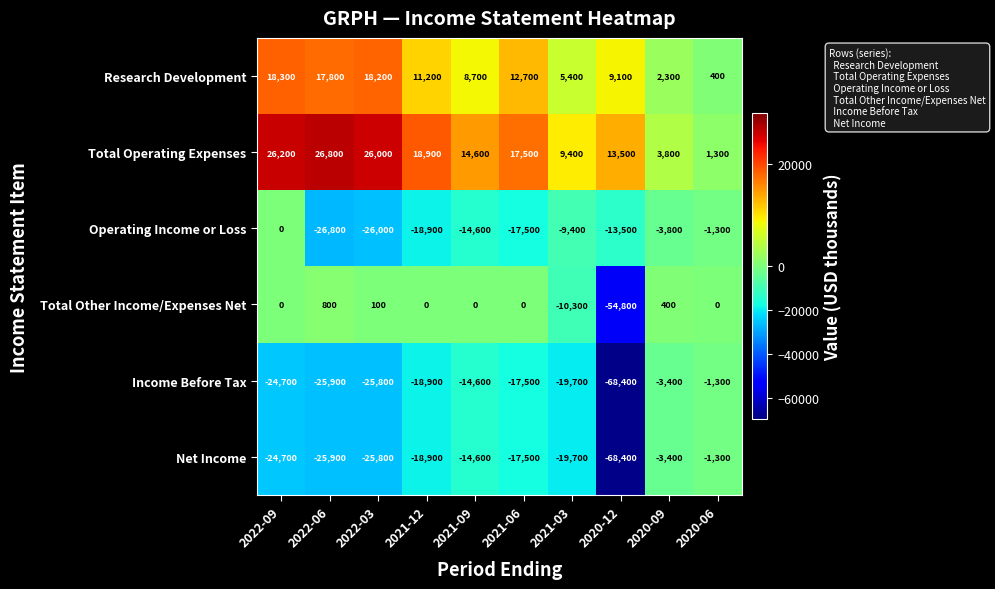

Which category has the highest value across all series?

2022-06